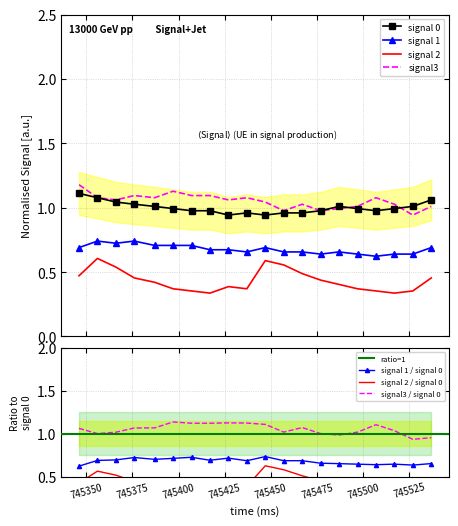

Reading right to left, what are all the values shown in this chart?

signal 0: 1.1	1.0	1.0	1.0	1.0	1.0	1.0	1.0	1.0	0.9	1.0	0.9	1.0	1.0	1.0	1.0	1.0	1.0	1.1	1.1
signal 1: 0.7	0.6	0.6	0.6	0.6	0.7	0.6	0.7	0.7	0.7	0.7	0.7	0.7	0.7	0.7	0.7	0.7	0.7	0.7	0.7
signal 2: 0.5	0.4	0.3	0.4	0.4	0.4	0.4	0.5	0.6	0.6	0.4	0.4	0.3	0.4	0.4	0.4	0.5	0.5	0.6	0.5
signal3: 1.0	0.9	1.0	1.1	1.0	1.0	1.0	1.0	1.0	1.0	1.1	1.1	1.1	1.1	1.1	1.1	1.1	1.1	1.1	1.2